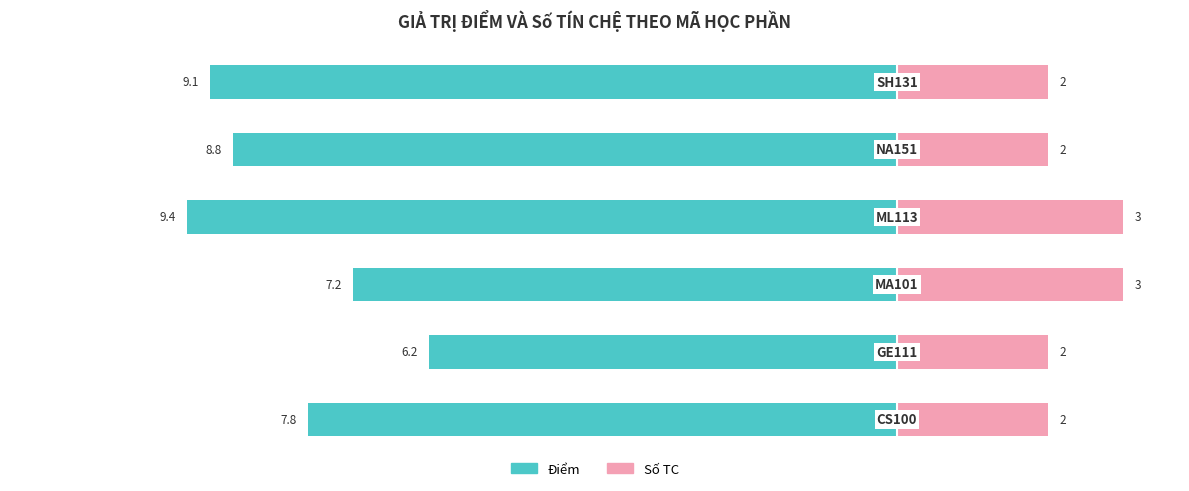

How many data points in Điểm are above -7?

1